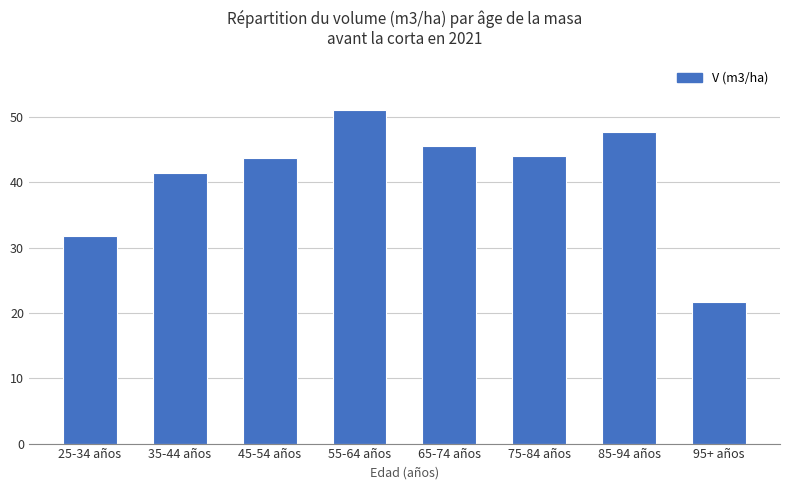

At which label is the value closest to 36?

25-34 años